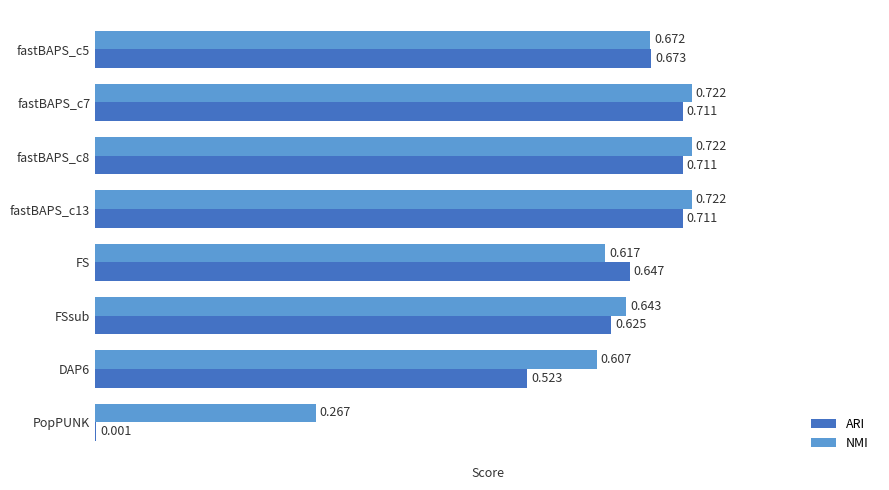

Where is NMI nearest to the value 0?

PopPUNK